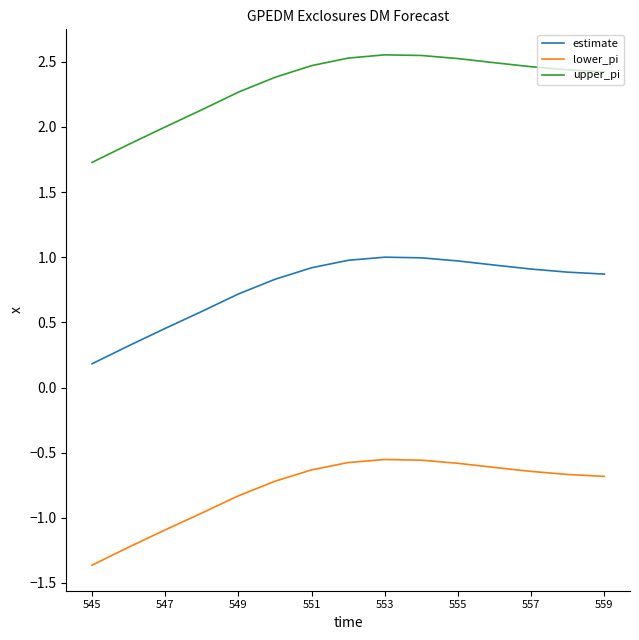

Which series has the widest spread of values?

upper_pi